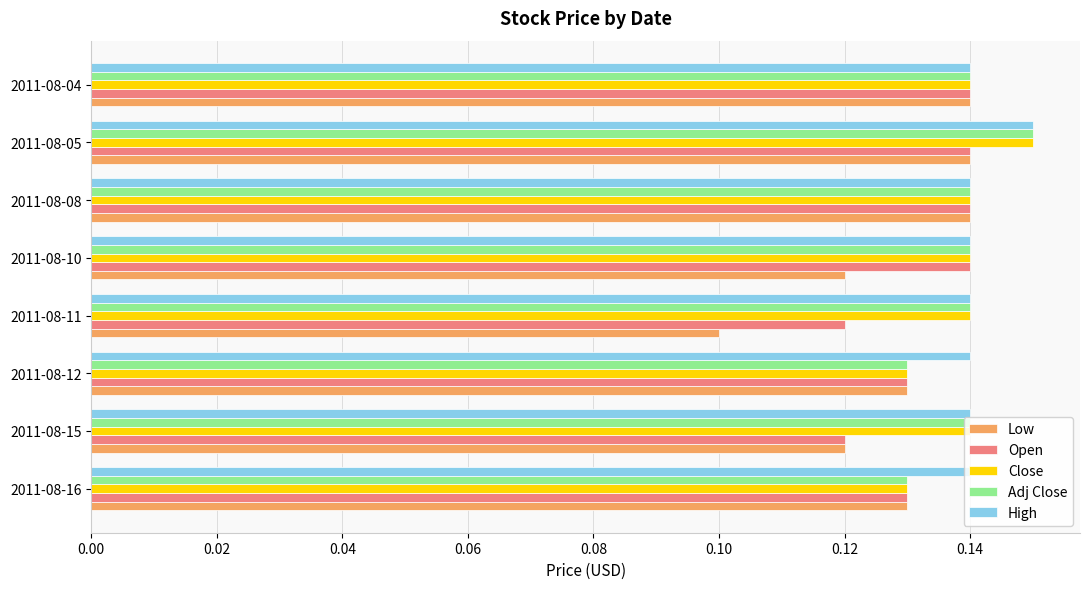

At which label is Low closest to 0?

2011-08-11